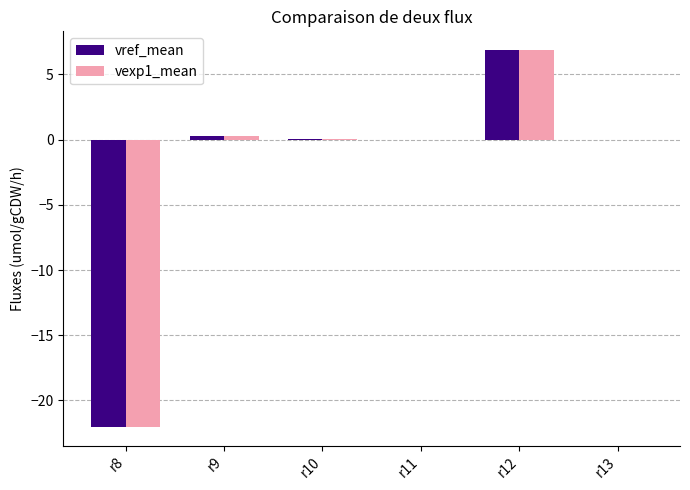

At which category is the sum across all series the highest?

r12